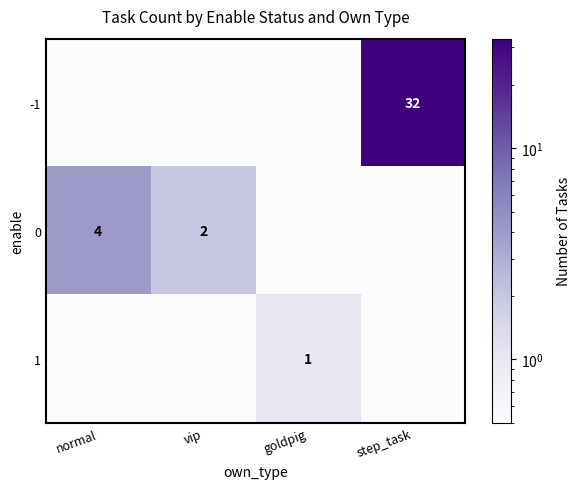

The value of 1 at goldpig is 1.6. True or false?

False